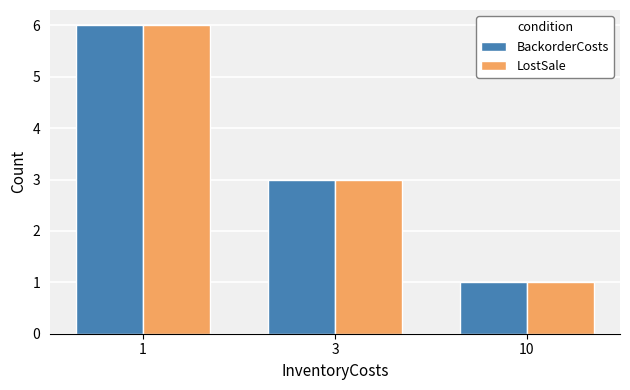

True or false: BackorderCosts has a value of 1 at 10.

True